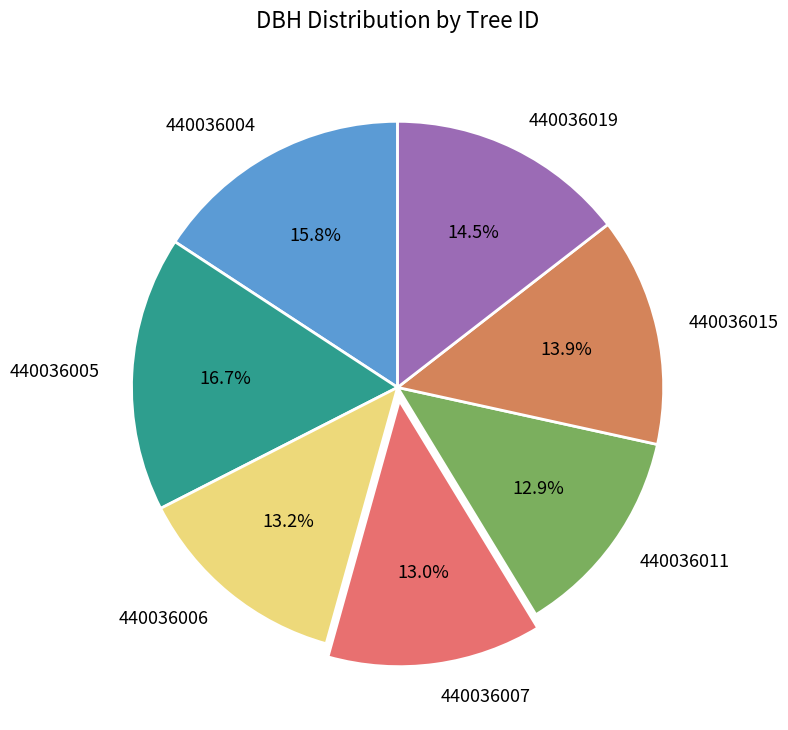

Which category has the biggest portion of the pie?

440036005